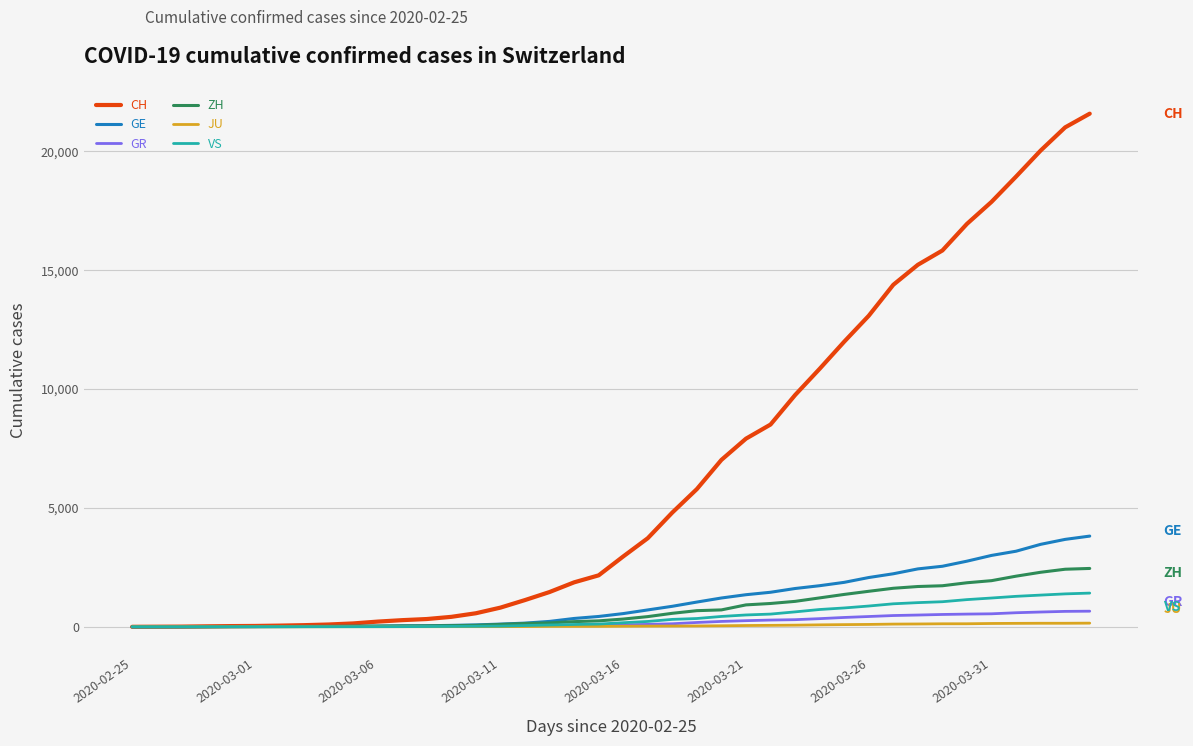

Which series has the largest range (max minus min)?

CH